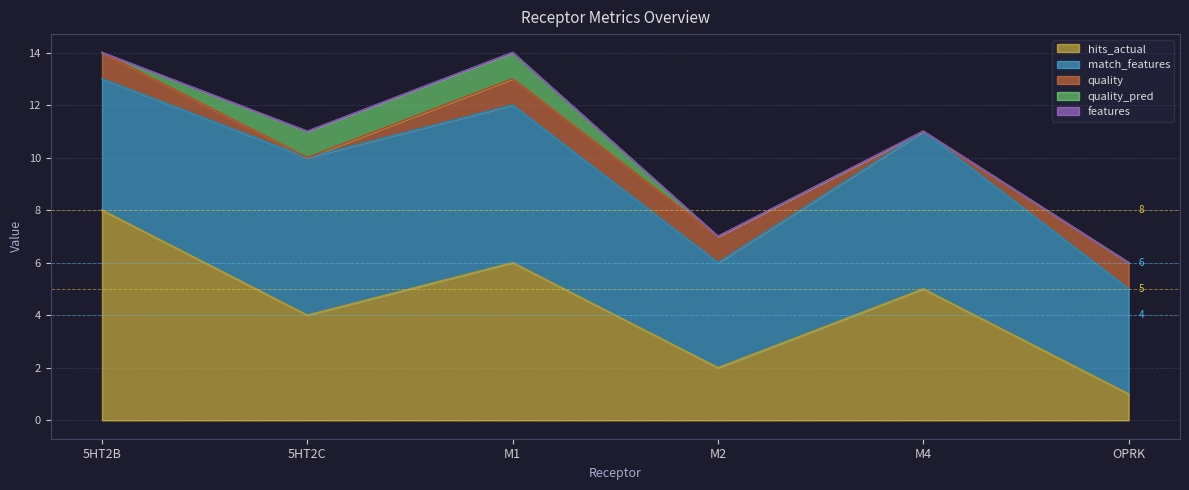

How many series are shown in this chart?

5